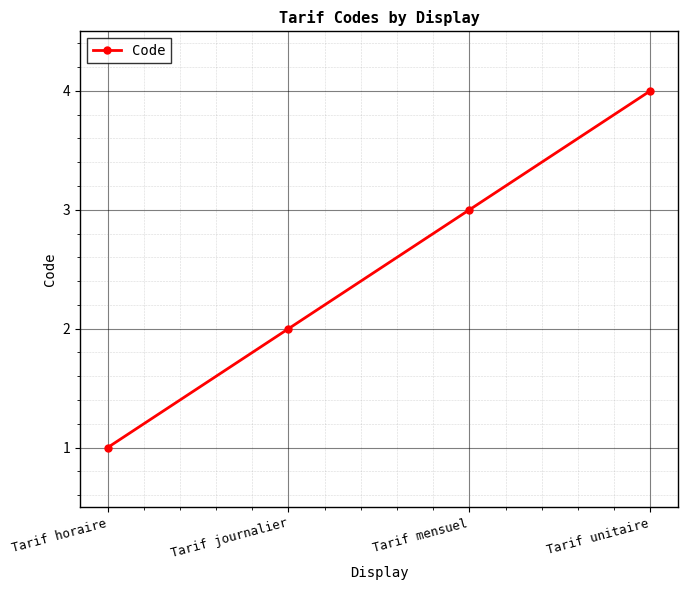

What is the label of the 4th point from the right?

Tarif horaire